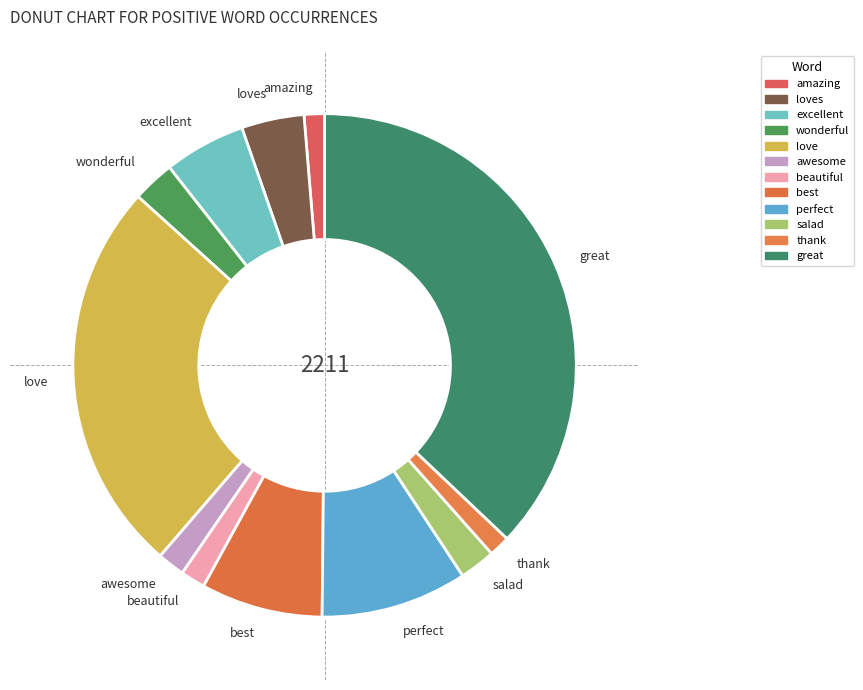

True or false: best accounts for 1% of the total.

False